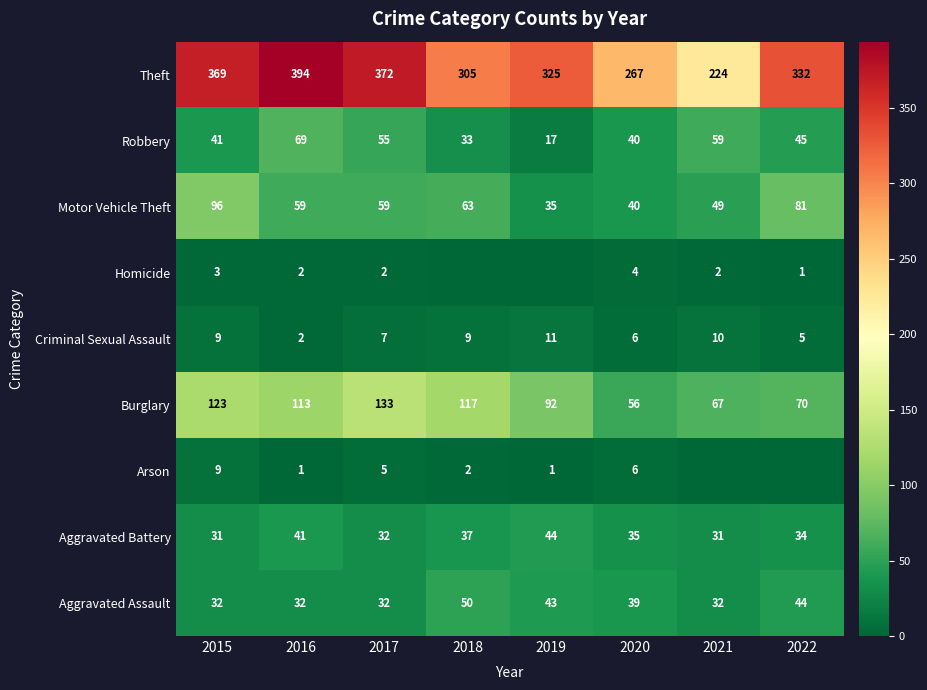

At which label is Motor Vehicle Theft closest to 65?

2018